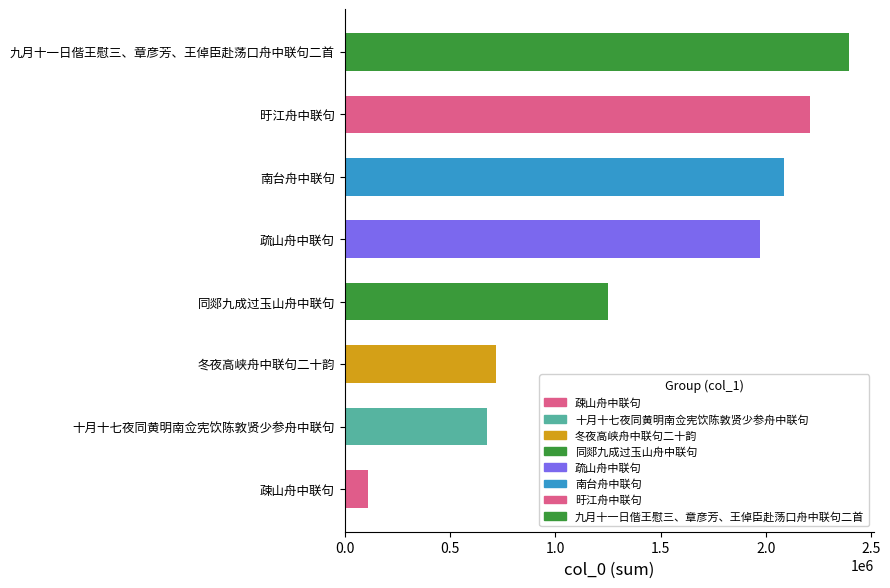

Approximately how many times larger is the value at 九月十一日偕王慰三、章彦芳、王倬臣赴荡口舟中联句二首 compared to 疎山舟中联句?

21.6